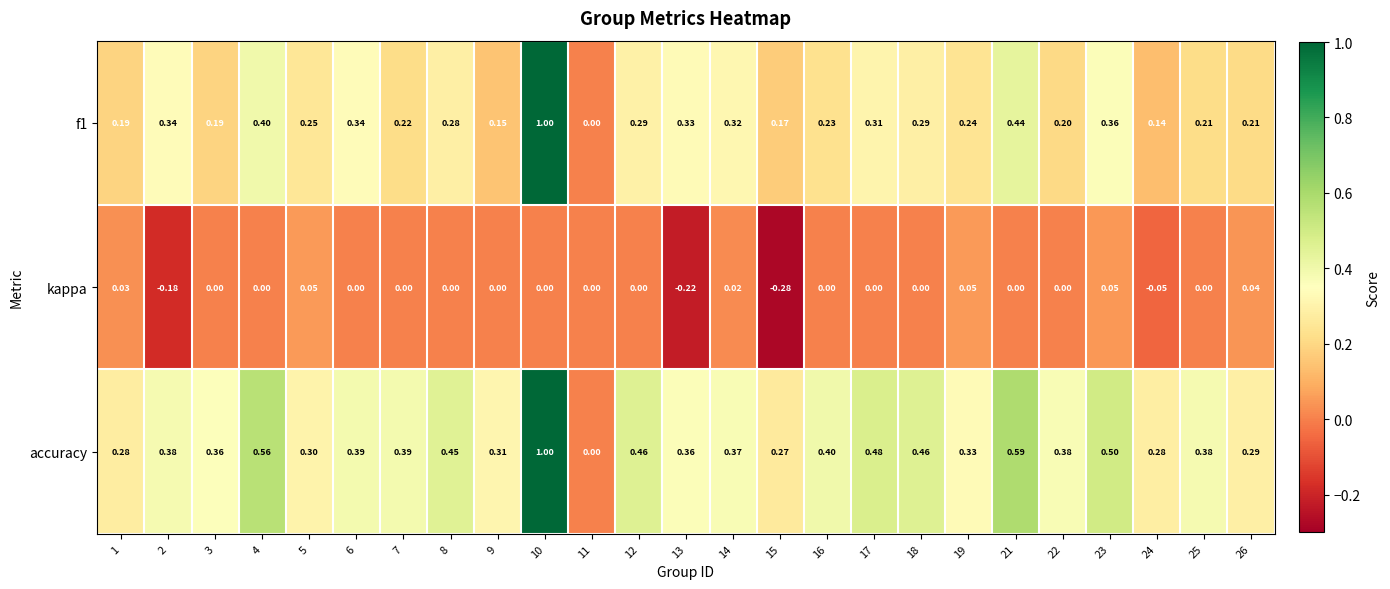

Is the value of kappa at 16 greater than the value of accuracy at 2?

No